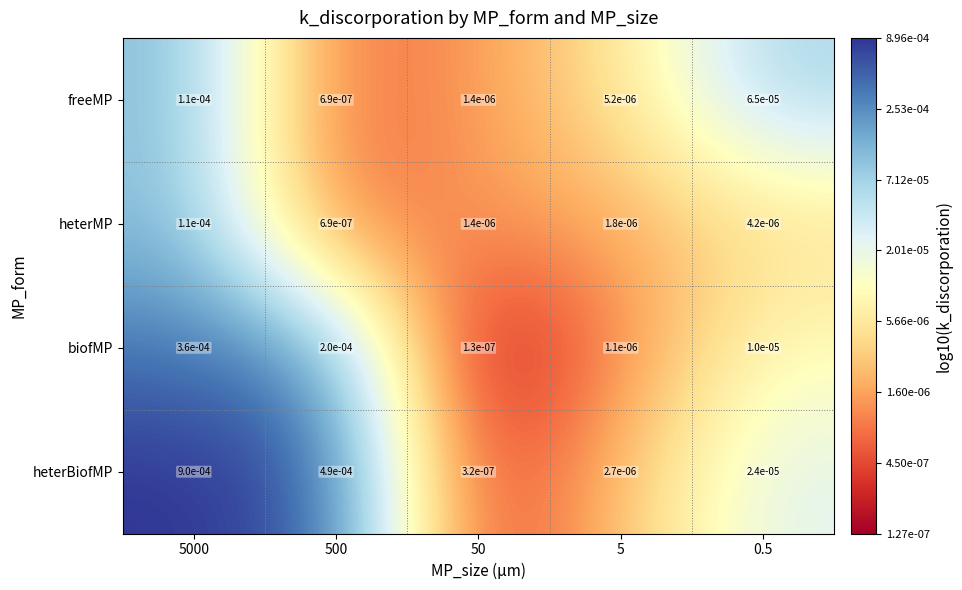

Which series has the widest spread of values?

heterBiofMP